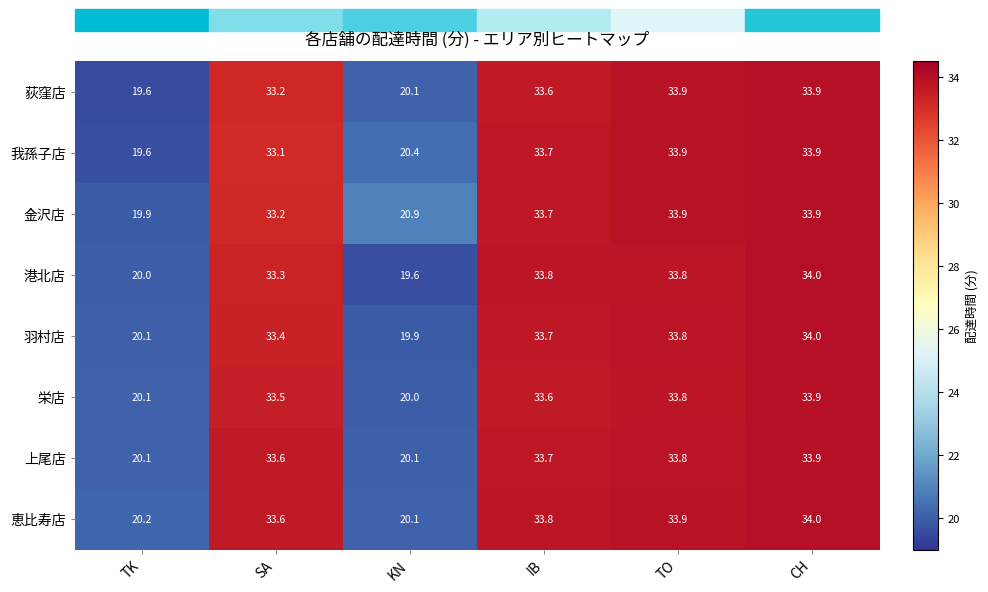

List the labels in order of 恵比寿店 value, smallest first.

KN, TK, SA, IB, TO, CH